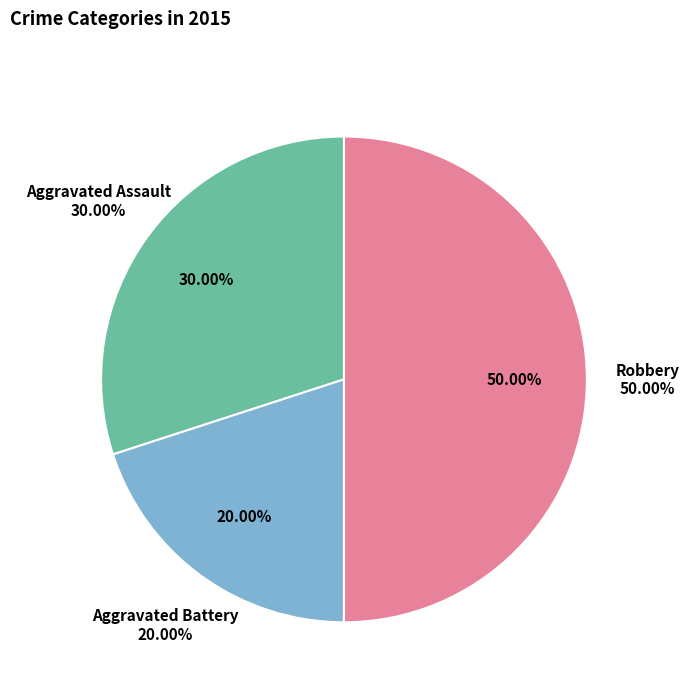

Approximately how many times larger is the value at Aggravated Assault compared to Robbery?

0.6